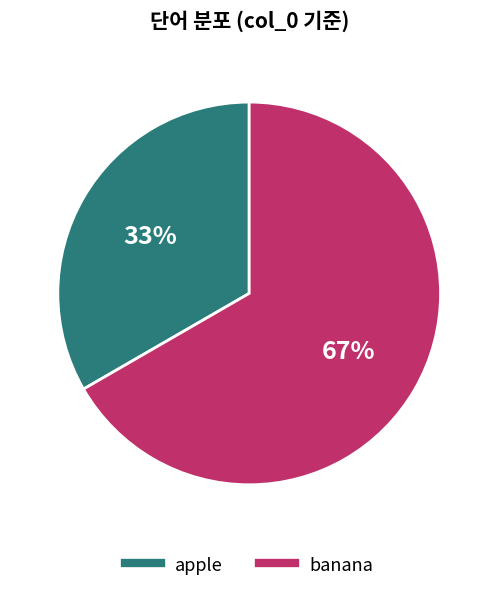

To the nearest percent, what is the combined percentage of banana and apple?

100%